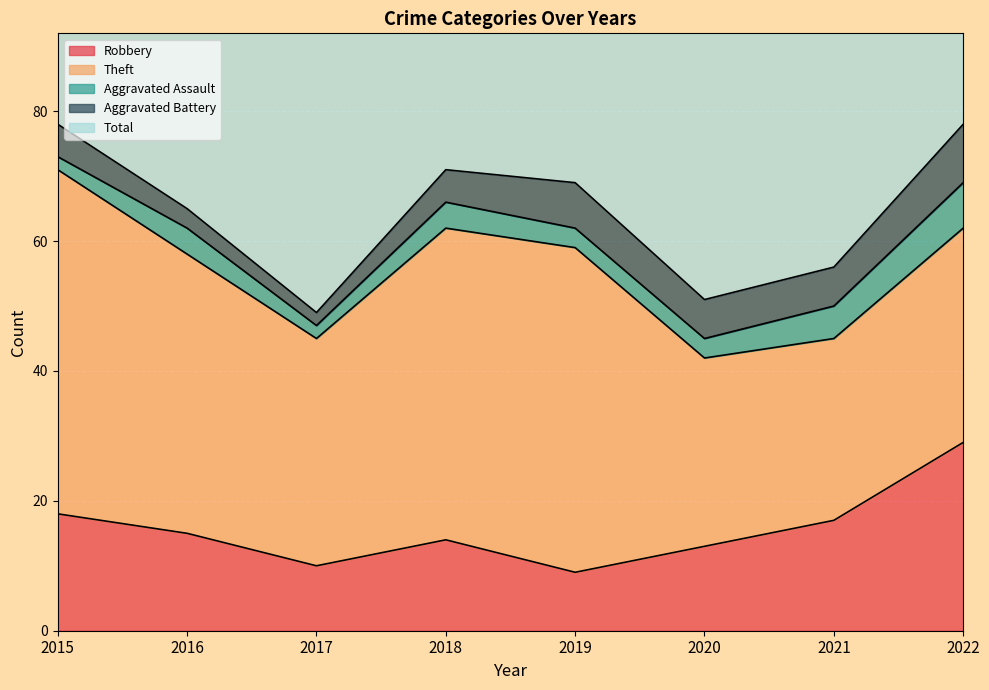

At which category does Total reach its first local valley?

2017